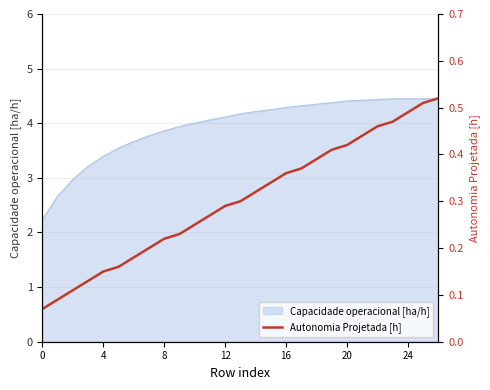

The value of Capacidade operacional [ha/h] at 0 is 3.1. True or false?

False